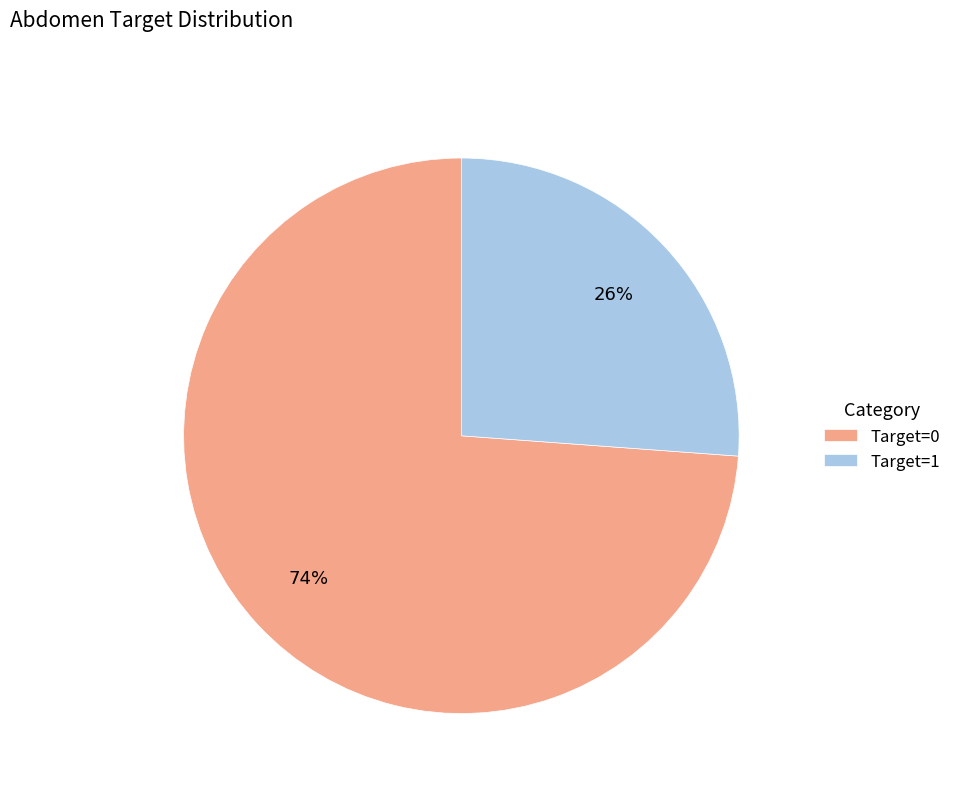

Does any single category account for the majority?

Yes